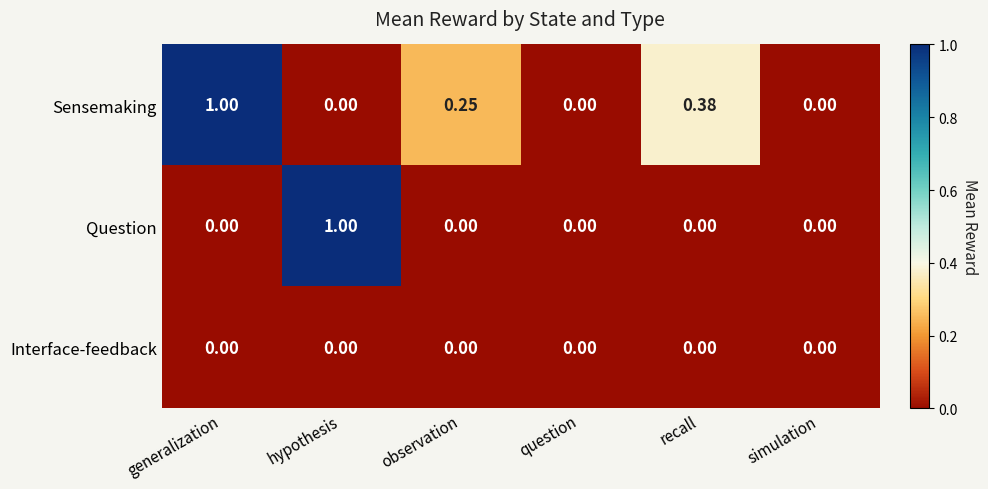

Is the value of Interface-feedback at generalization greater than the value of Sensemaking at observation?

No